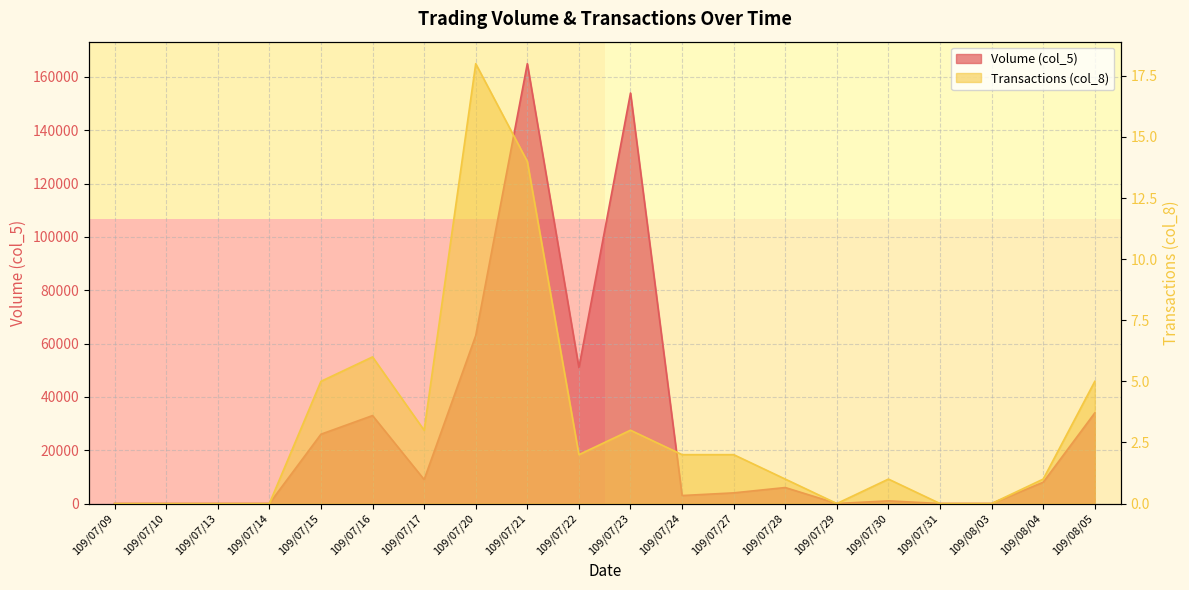

Where is the first local maximum for Transactions (col_8)?

109/07/16